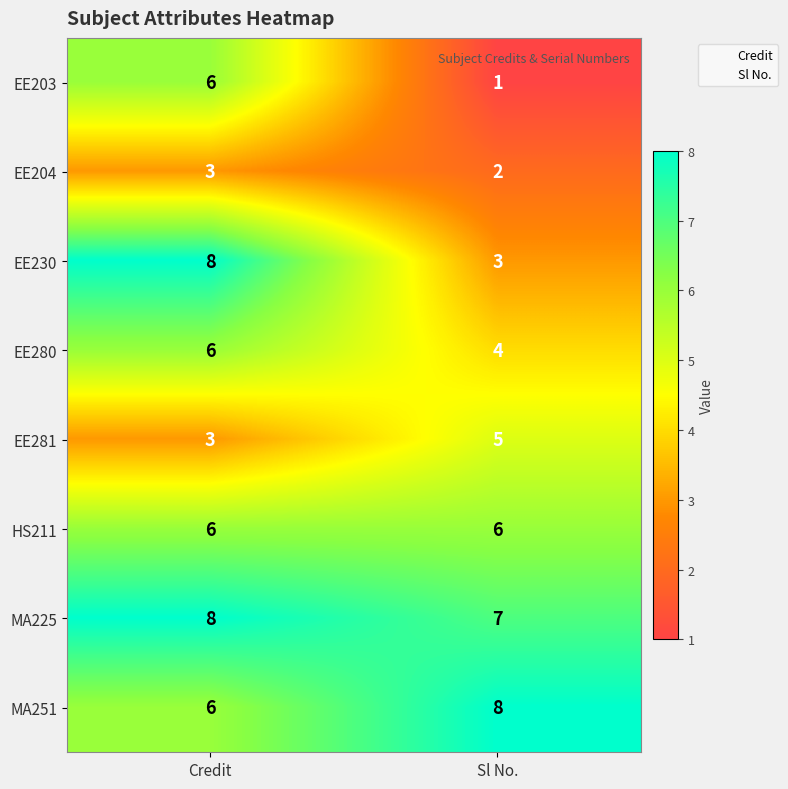

At which category is the sum across all series the highest?

Credit